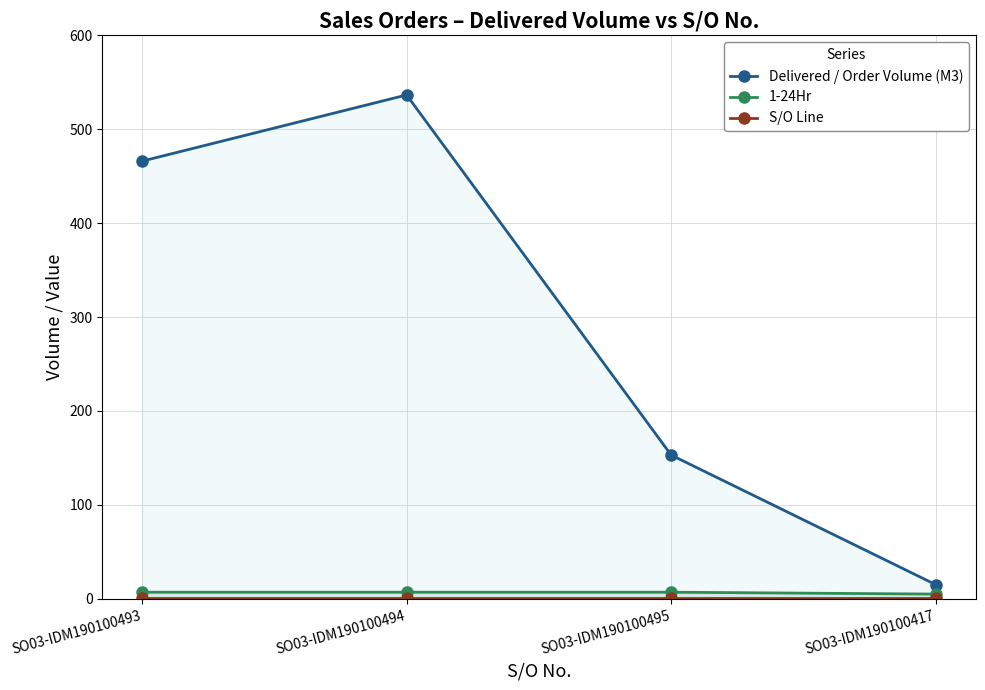

At how many categories does at least one series exceed 44?

3